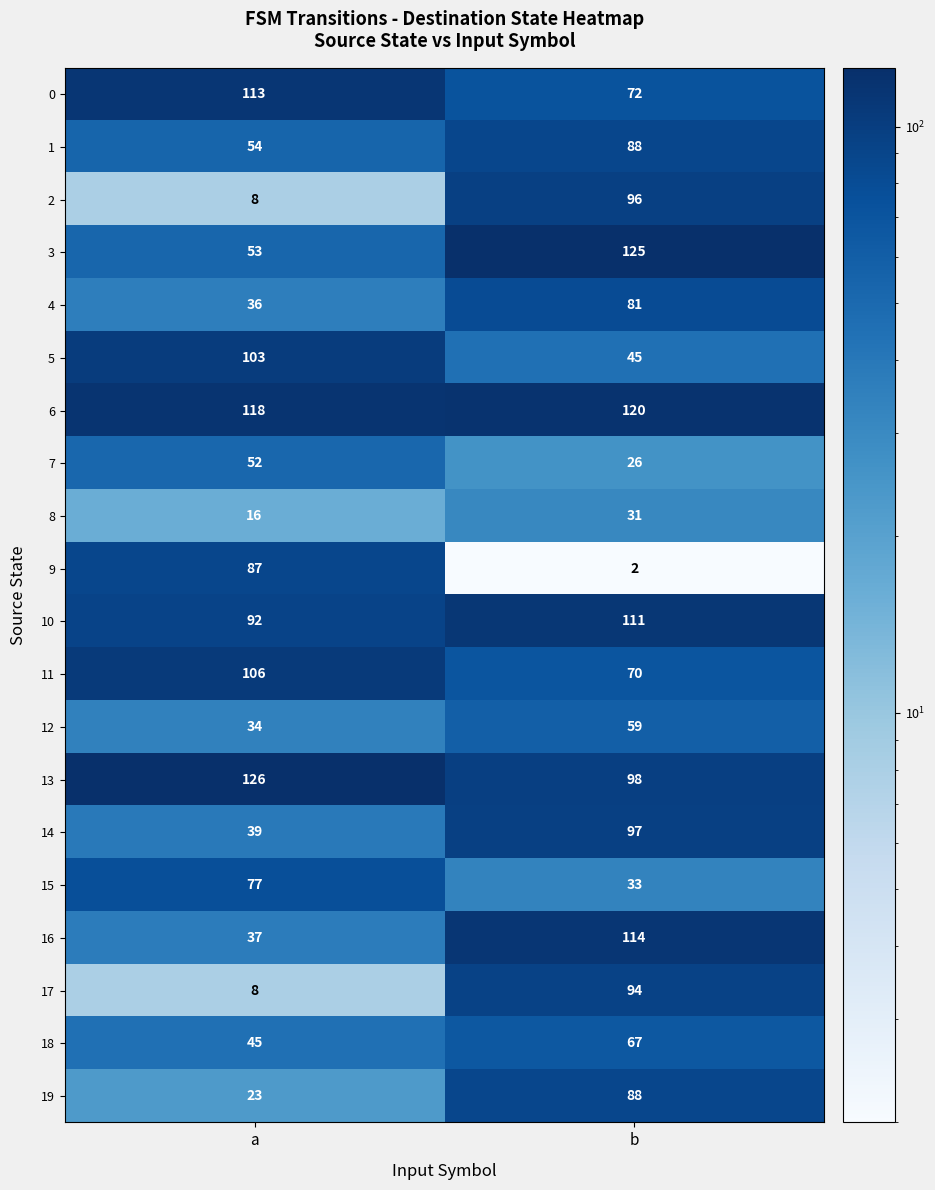

True or false: 15 has a value of 135 at a.

False